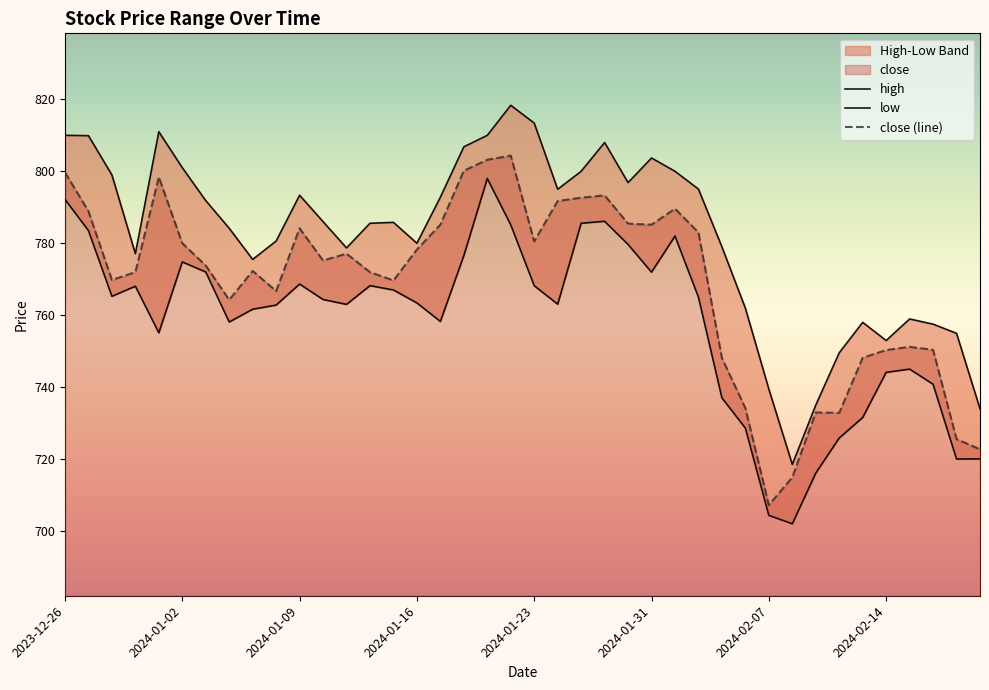

Reading left to right, what are all the values shown in this chart?

high: 810.0	809.9	799.0	777.1	811.0	801.0	791.9	784.1	775.5	780.6	793.4	786.0	778.7	785.5	785.8	780.0	792.8	806.8	810.0	818.4	813.4	795.0	800.0	808.0	796.9	803.7	800.0	795.0	779.0	762.0	739.5	718.5	735.0	749.5	758.0	753.0	759.0	757.5	755.0	734.0
low: 792.2	783.5	765.2	768.0	755.1	774.8	772.0	758.1	761.6	762.8	768.6	764.4	763.0	768.2	767.0	763.4	758.2	776.5	798.0	785.1	768.2	763.0	785.5	786.1	779.6	772.0	782.0	765.0	737.0	728.6	704.4	702.0	716.1	725.9	731.5	744.1	745.0	740.8	720.0	720.0
close (line): 799.7	788.9	769.8	772.0	798.4	780.0	773.8	764.2	772.3	766.7	784.1	775.2	777.1	772.0	769.6	778.2	785.1	800.1	803.2	804.4	780.5	791.8	792.6	793.3	785.5	785.1	789.6	783.0	748.1	734.1	707.2	714.9	733.0	732.9	748.1	750.3	751.2	750.4	725.5	722.7